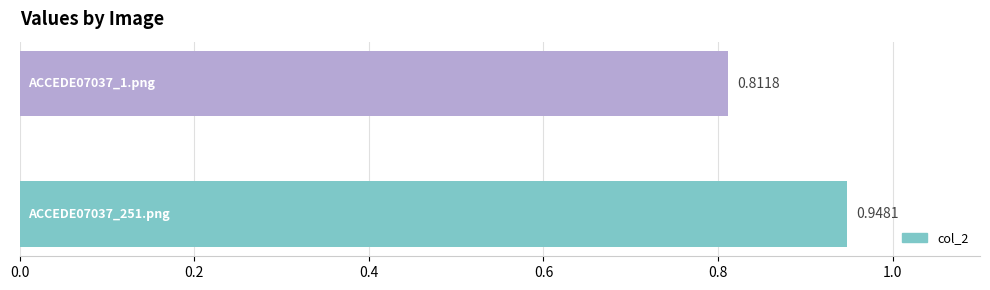

What is the change in value from ACCEDE07037_251.png to ACCEDE07037_1.png?

-0.1